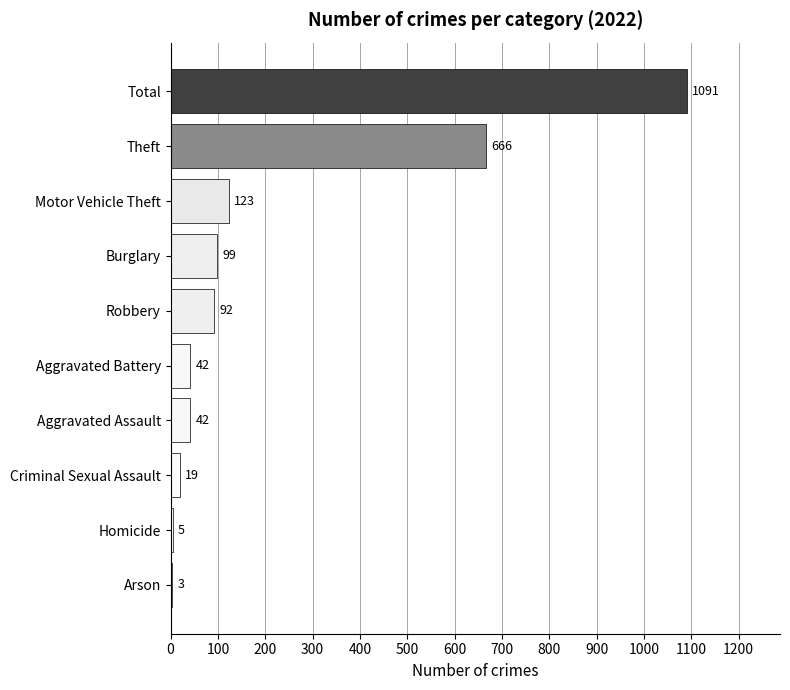

What is the change in value from Homicide to Theft?

+661